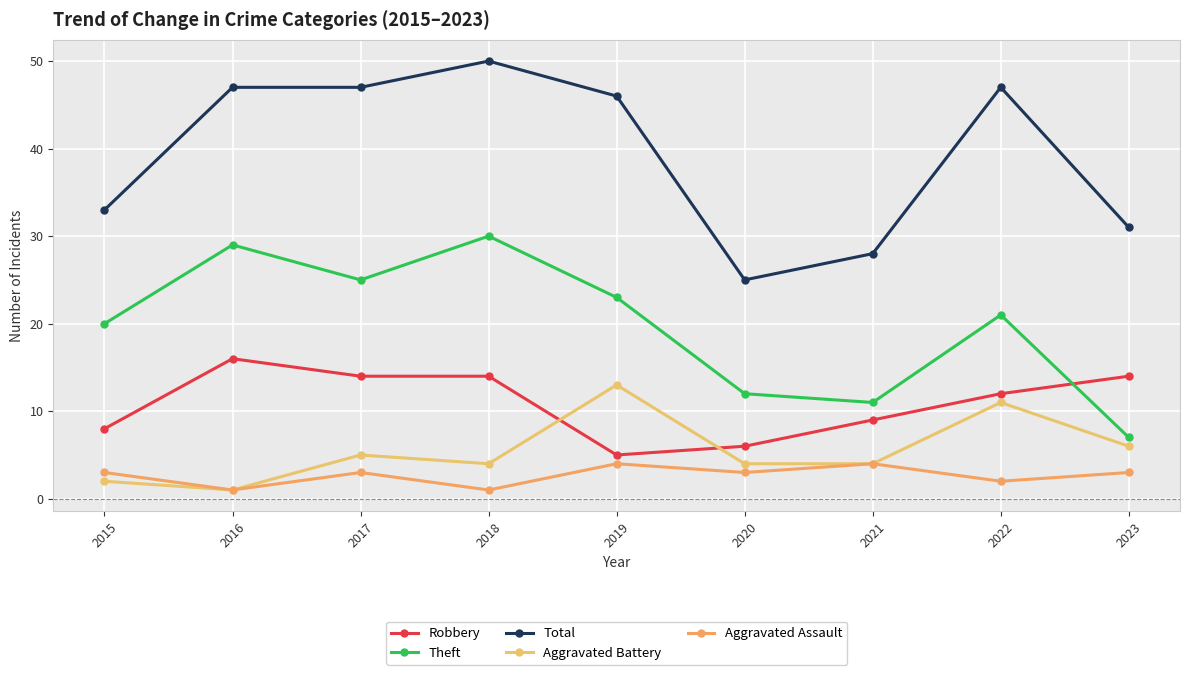

Reading left to right, what are all the values shown in this chart?

Robbery: 8	16	14	14	5	6	9	12	14
Theft: 20	29	25	30	23	12	11	21	7
Total: 33	47	47	50	46	25	28	47	31
Aggravated Battery: 2	1	5	4	13	4	4	11	6
Aggravated Assault: 3	1	3	1	4	3	4	2	3